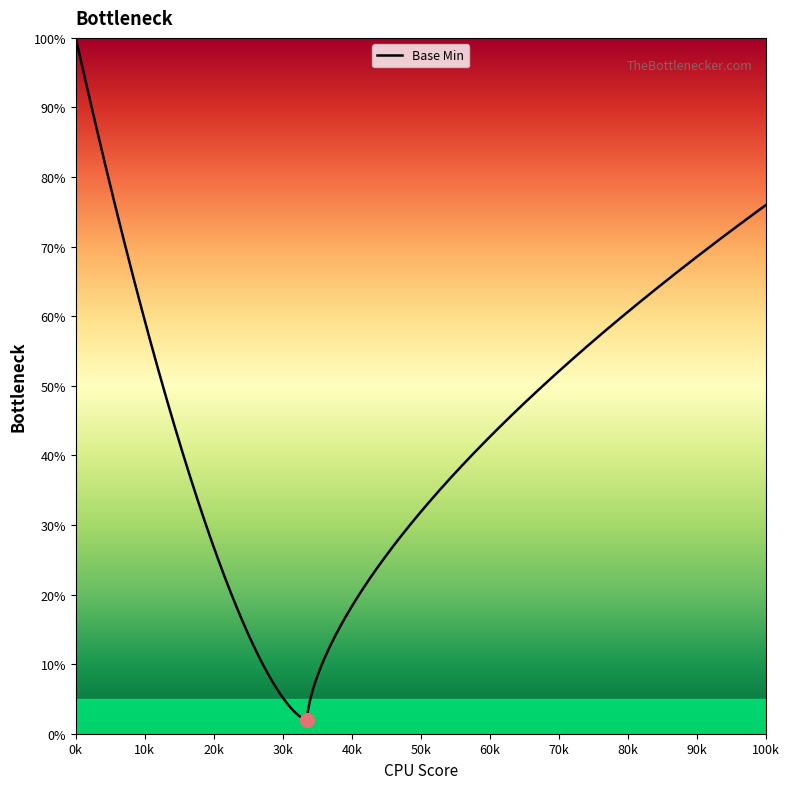

What is the maximum value shown in the chart?

1